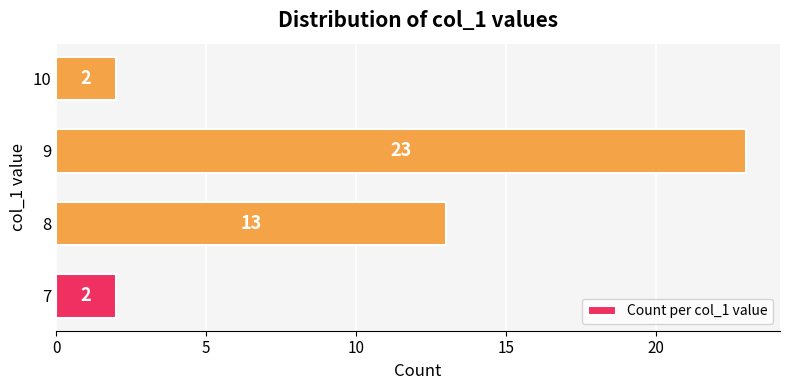

Approximately how many times larger is the value at 8 compared to 7?

6.5